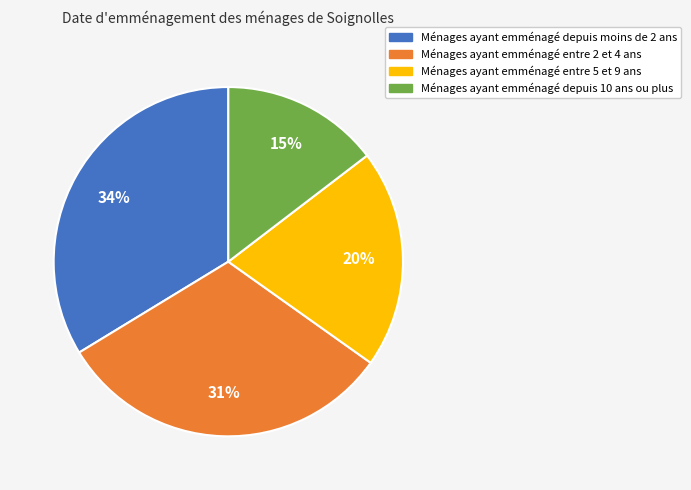

Is there any slice that represents more than half of the pie?

No